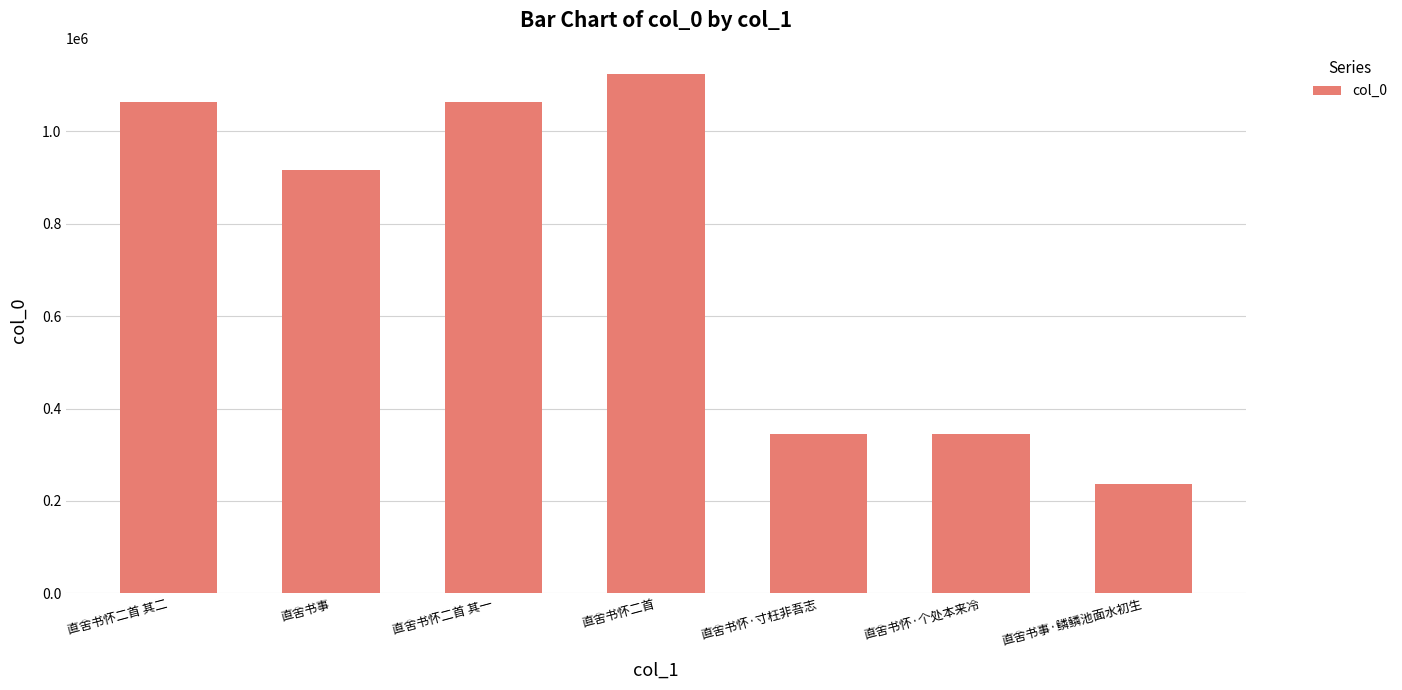

At which category does the chart reach its minimum across all series?

直舍书事·鳞鳞池面水初生